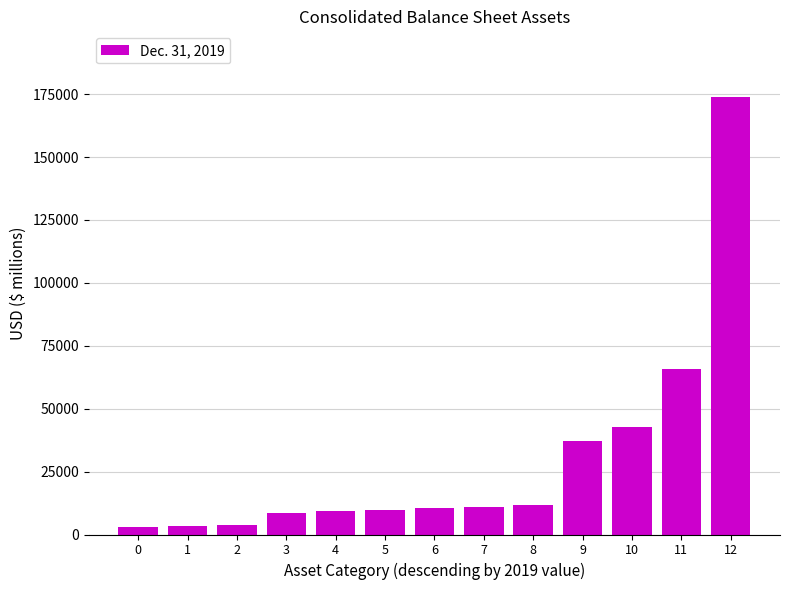

Between 8 and 1, which is larger?

8